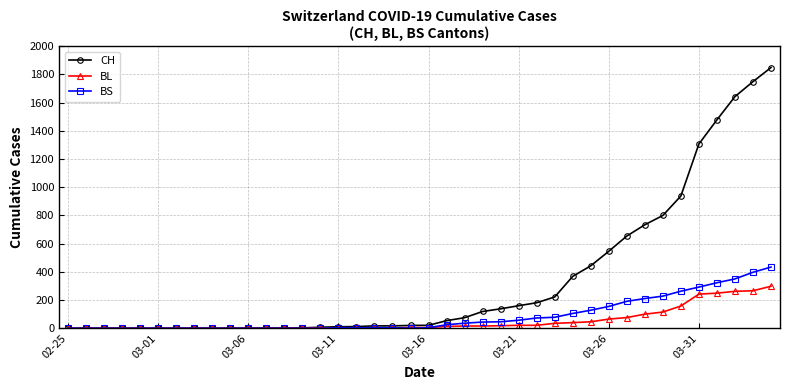

What is the maximum value for BL?

298